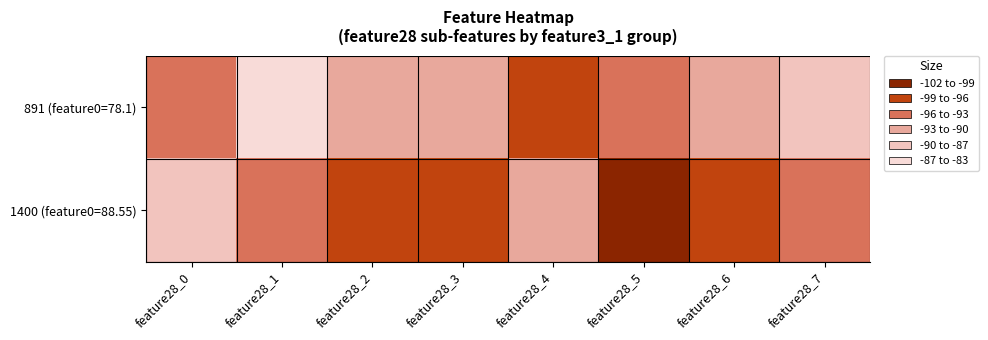

What is the spread (max minus min) of values at feature28_7?

8.1